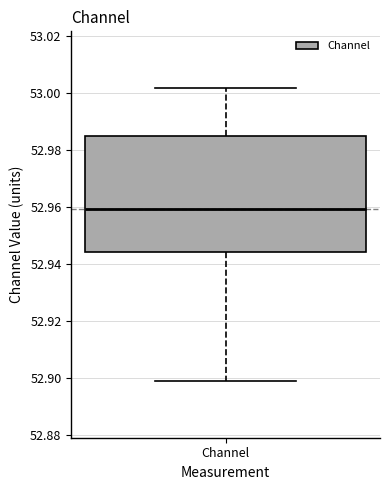

Transcribe this box plot: give where the median line is, the range the box spans, and where the two whiskers end, as read against the y-axis. The values are not printed on the chart, so give them approximately, as read against the axis.

median 52.960, box 52.944 to 52.984, whiskers 52.898 to 53.002